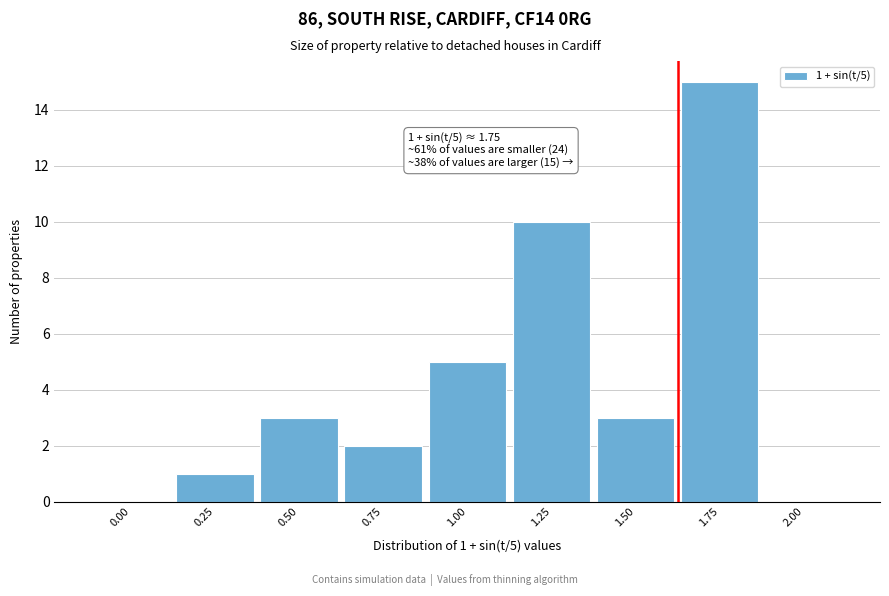

Reading left to right, list all the values displayed in this chart.

0.00=0	0.25=1	0.50=3	0.75=2	1.00=5	1.25=10	1.50=3	1.75=15	2.00=0